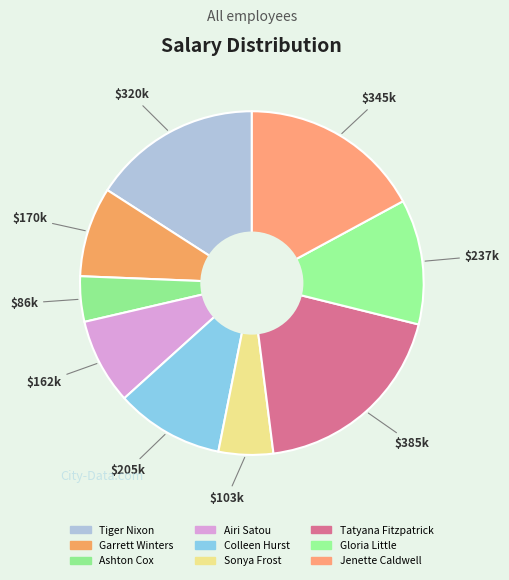

Is the sum of Gloria Little and Tiger Nixon greater than half?

No